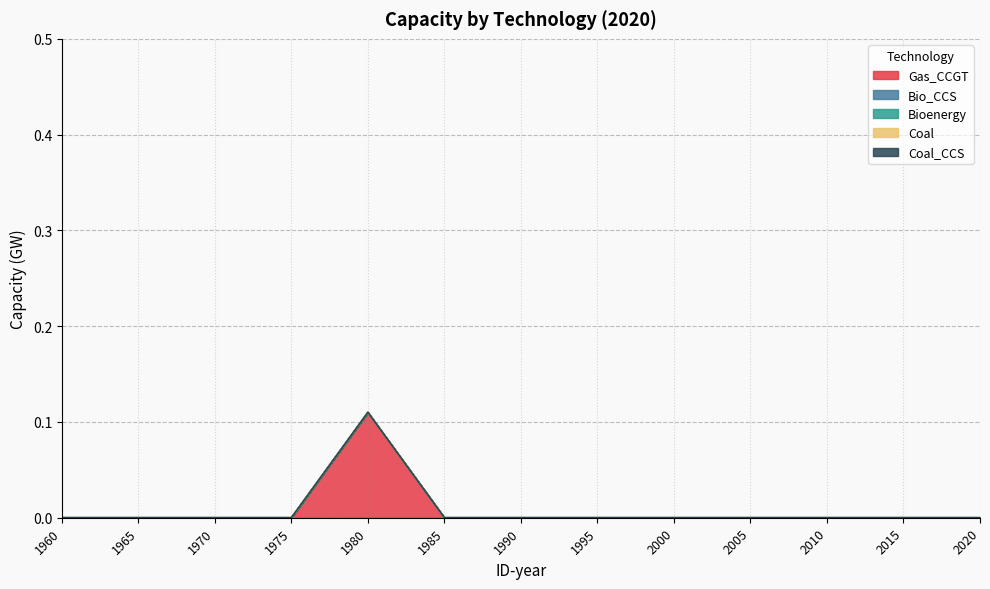

Where is Bioenergy nearest to the value 0?

1960